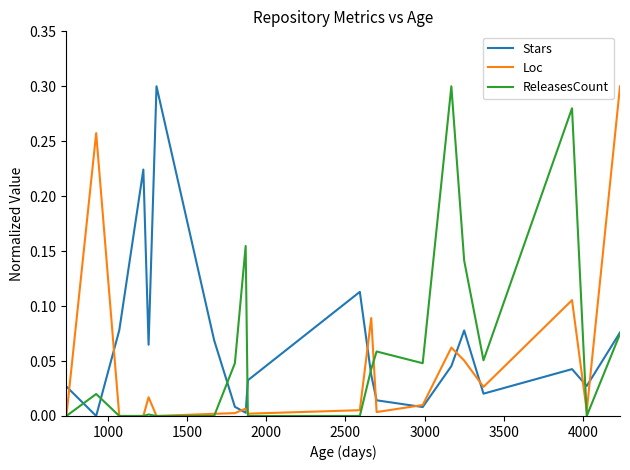

True or false: ReleasesCount and Loc cross at least once.

True